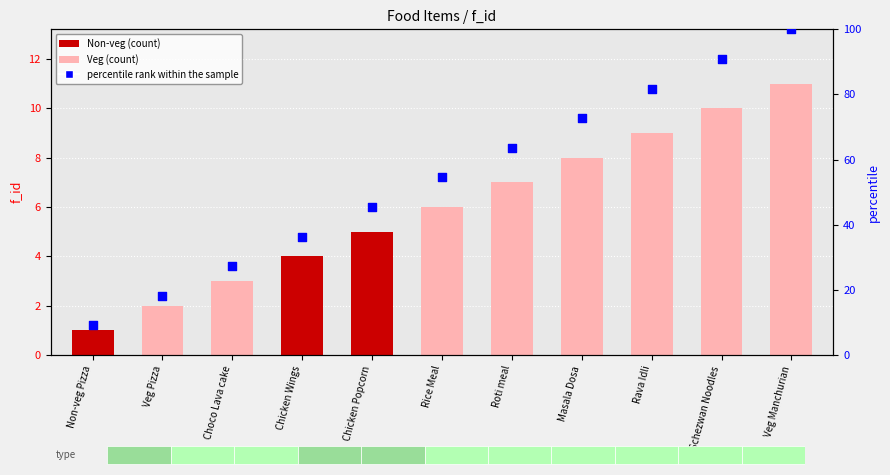

At how many categories does at least one series exceed 76?

3